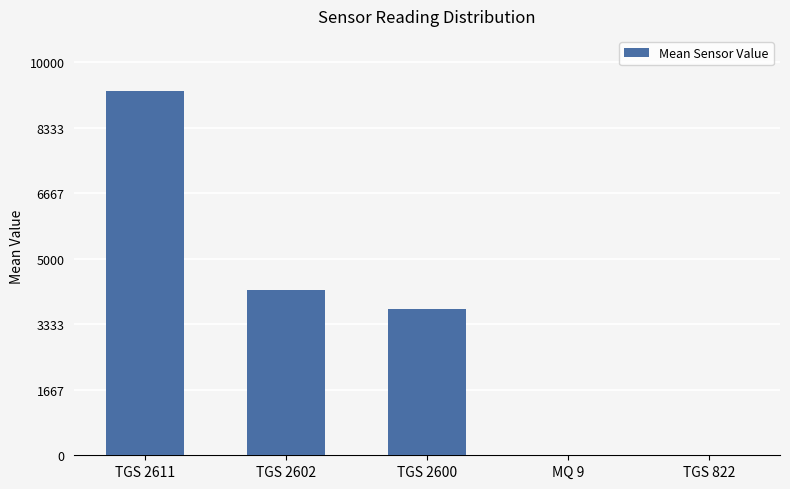

The chart shows a value of 0.0 at MQ 9. True or false?

True